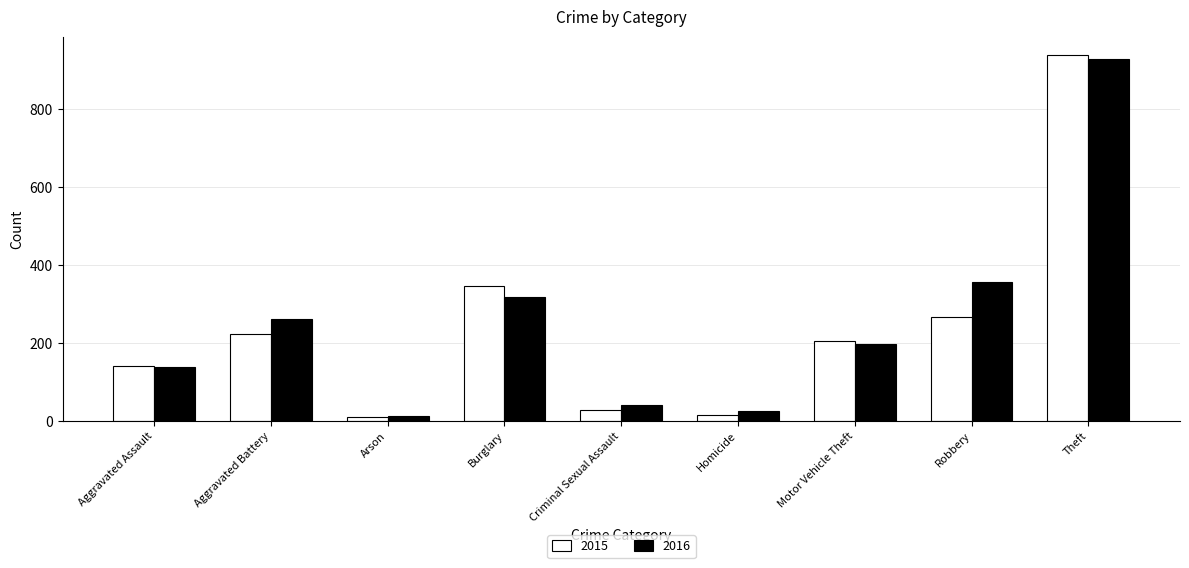

List the series in order of their peak value, lowest first.

2016, 2015